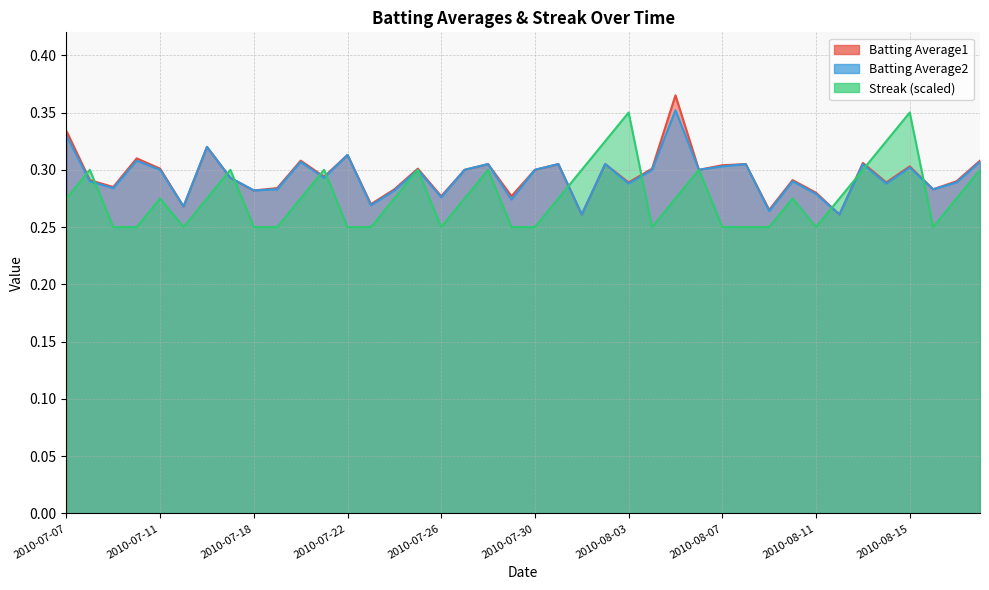

At 2010-08-15, list the series in order from smallest to largest.

Batting Average2, Batting Average1, Streak